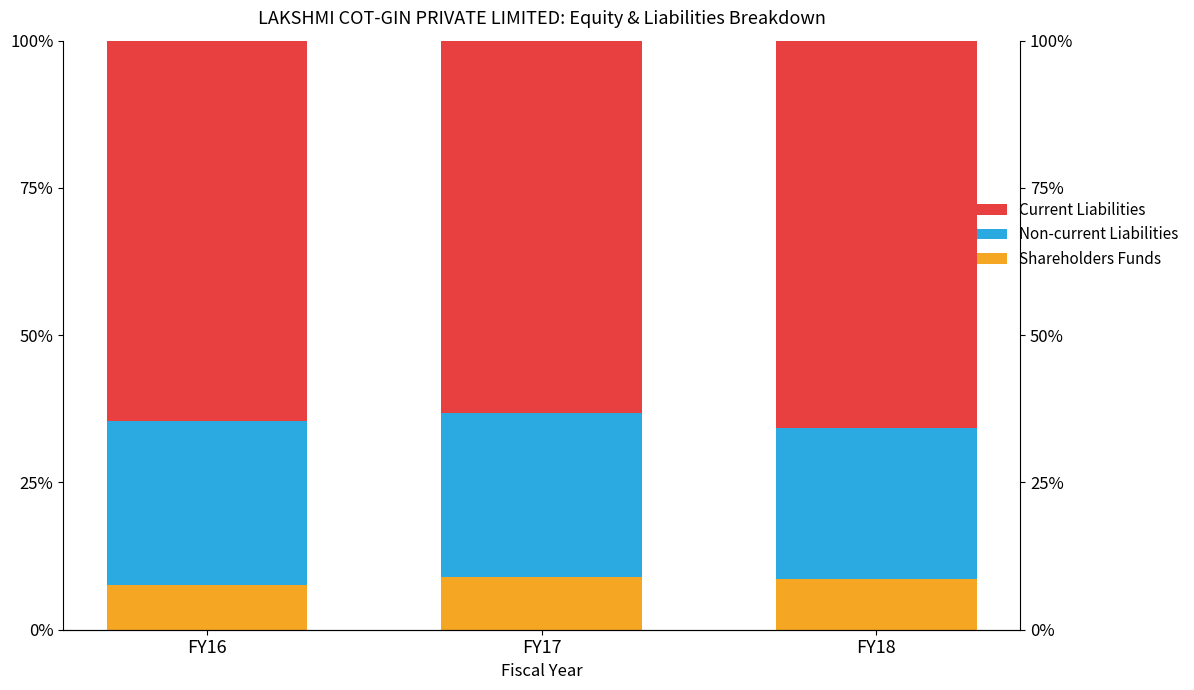

How many bars are there in total?

9